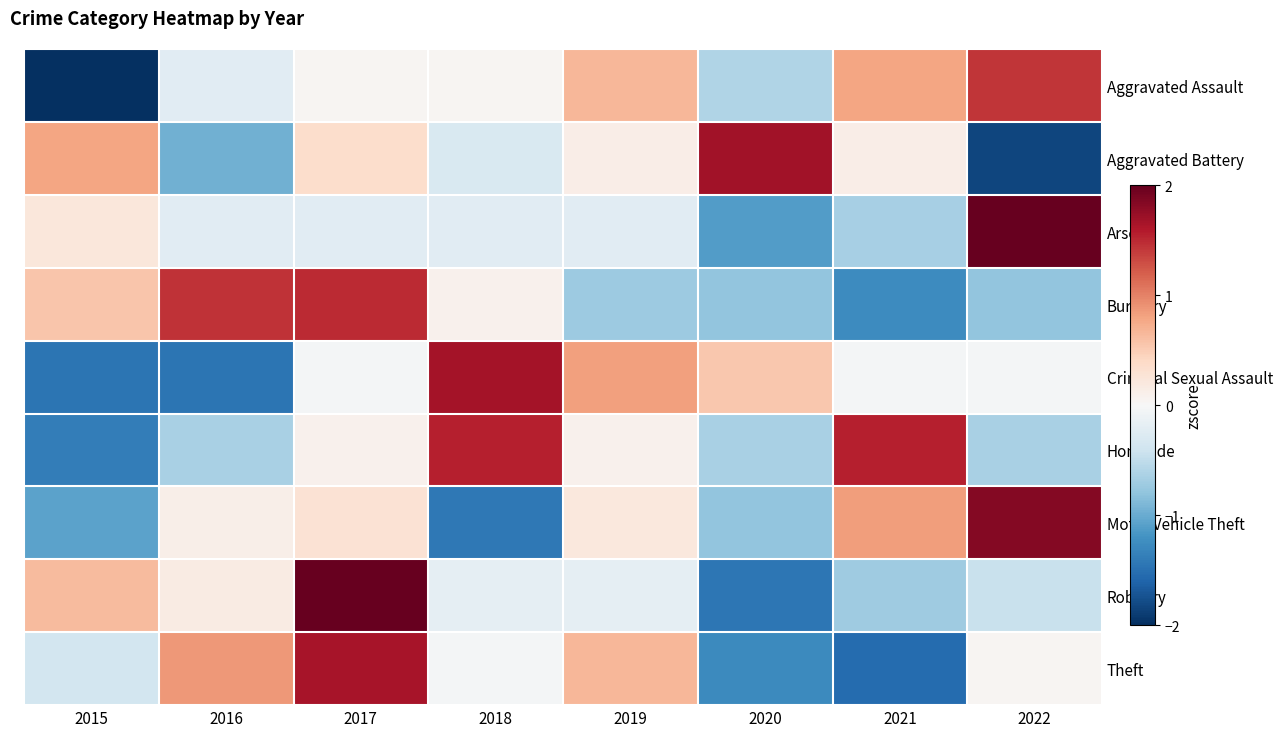

Which series has the largest range (max minus min)?

Robbery